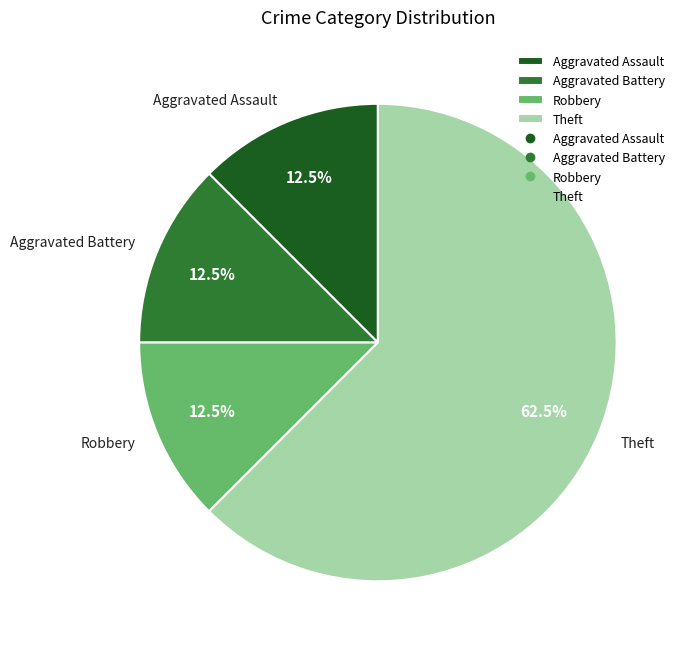

To the nearest percent, what is the difference between the largest and smallest slice percentages?

50%